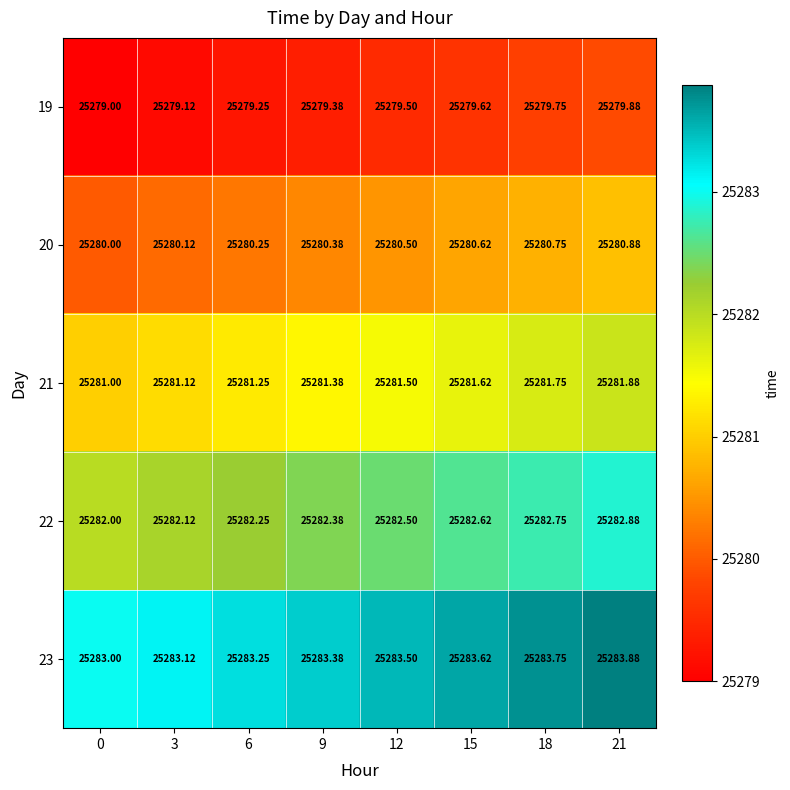

Is the value of 20 at 3 greater than the value of 21 at 6?

No